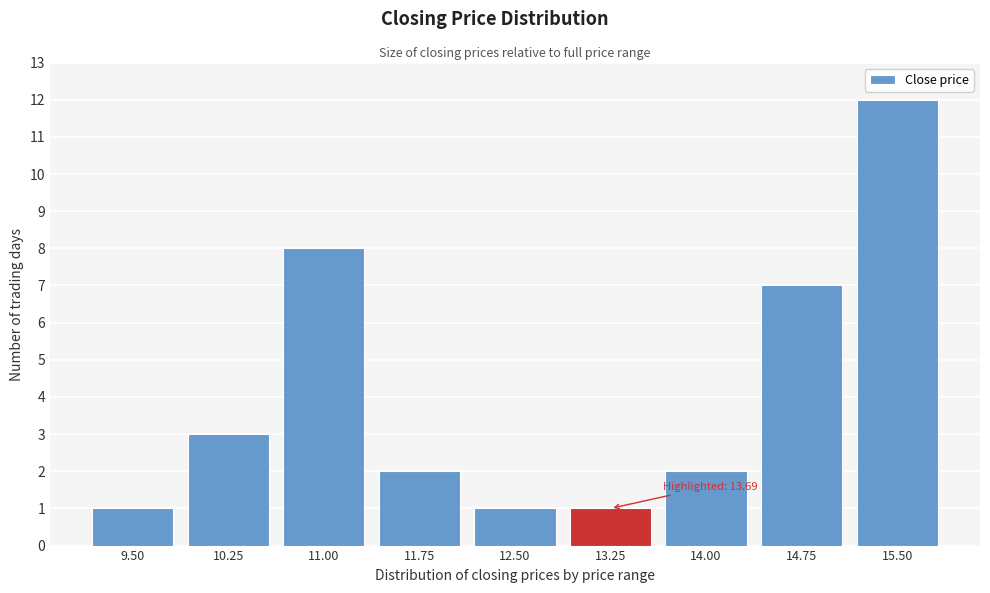

Reading left to right, transcribe all the data shown in this chart.

1	3	8	2	1	1	2	7	12